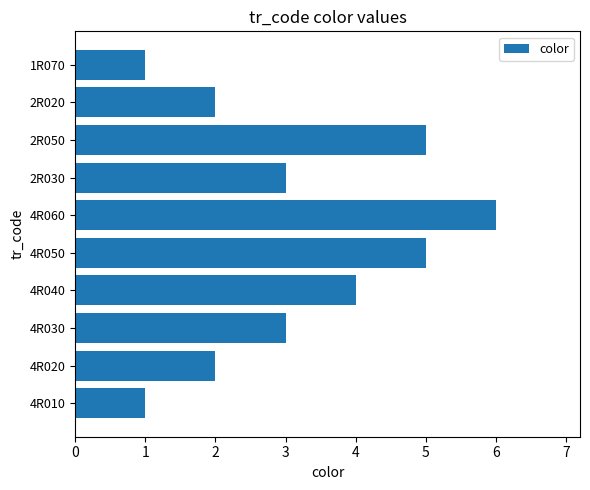

Is it true that the value at 4R020 is 2?

True